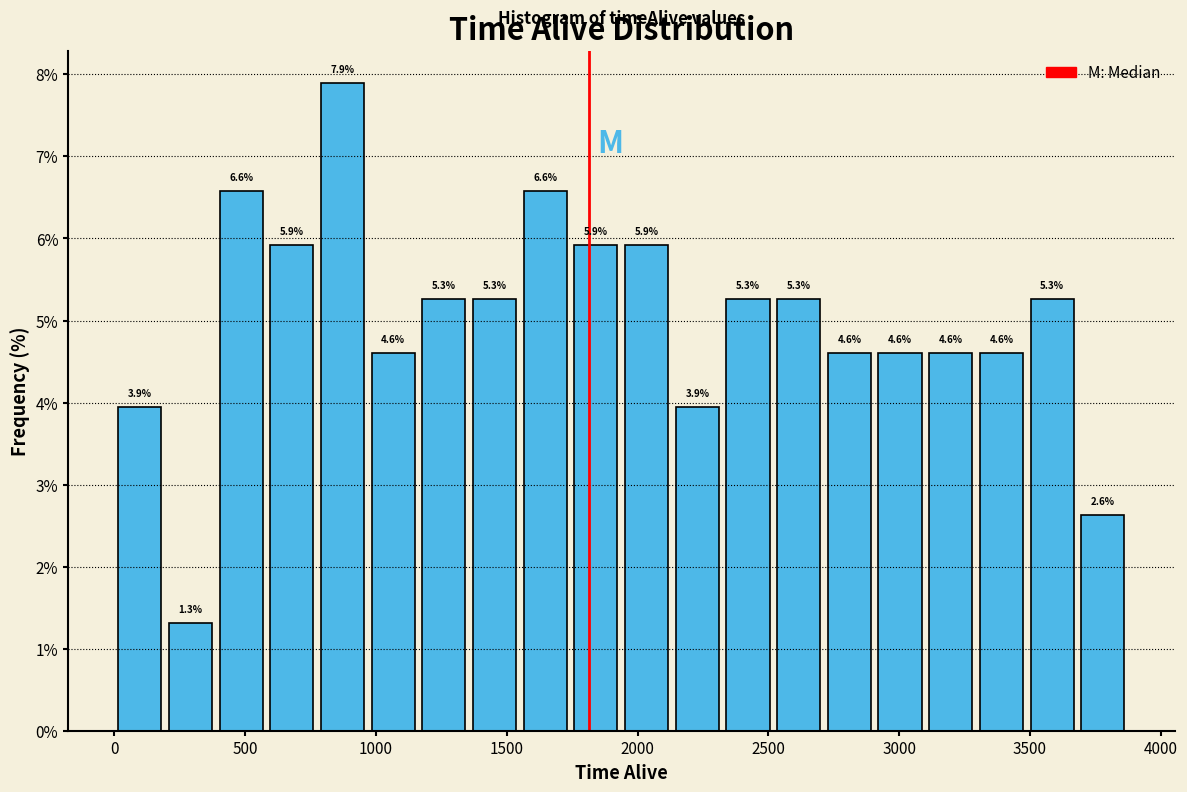

Around what value on the x-axis is the tallest bar? Give the approximate position of its centre, as read against the axis.

850